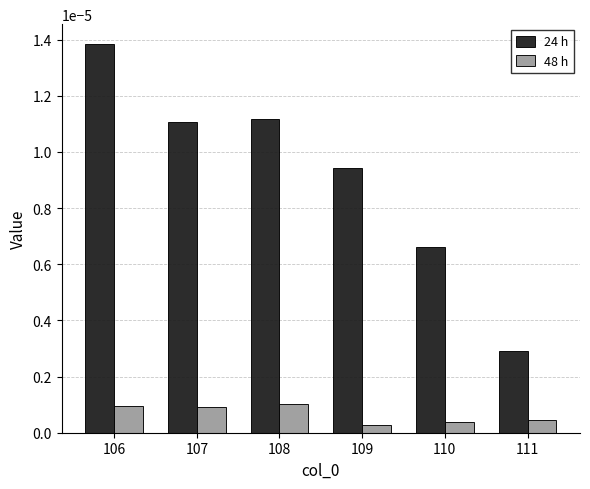

Where is 24 h nearest to the value 0?

111